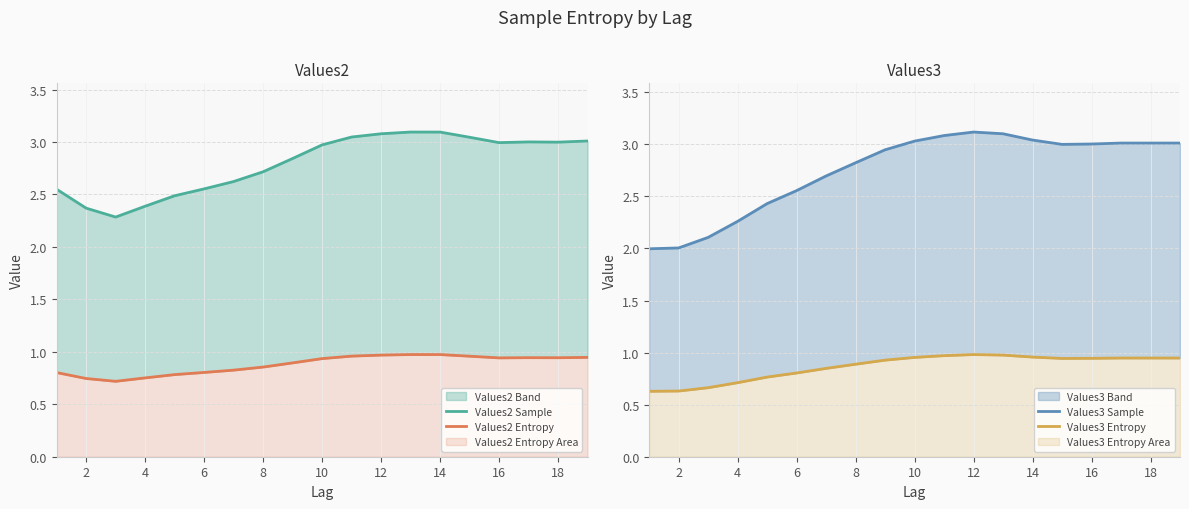

Which series has the largest range (max minus min)?

Values3 Sample